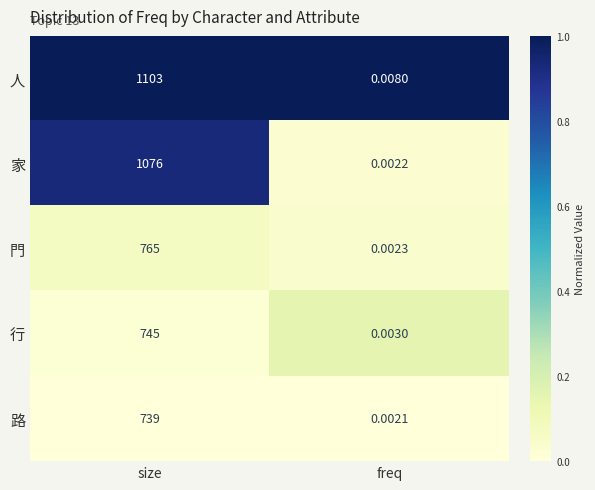

Which category has the lowest value across all series?

freq